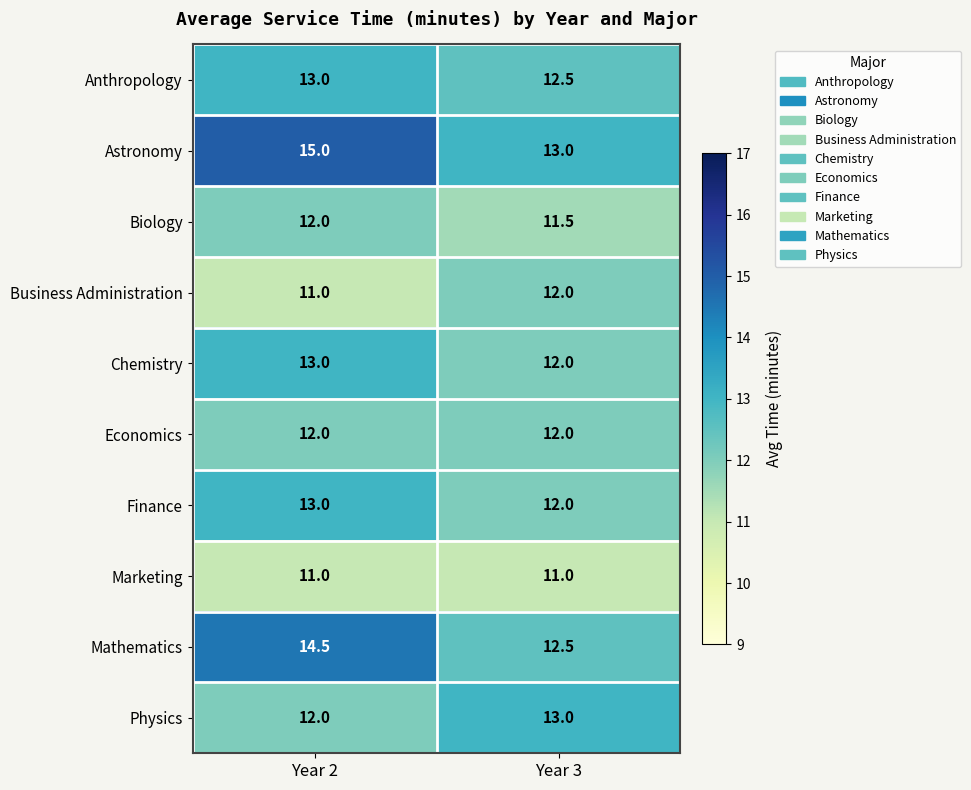

Rank the categories by Business Administration value from lowest to highest.

Year 2, Year 3